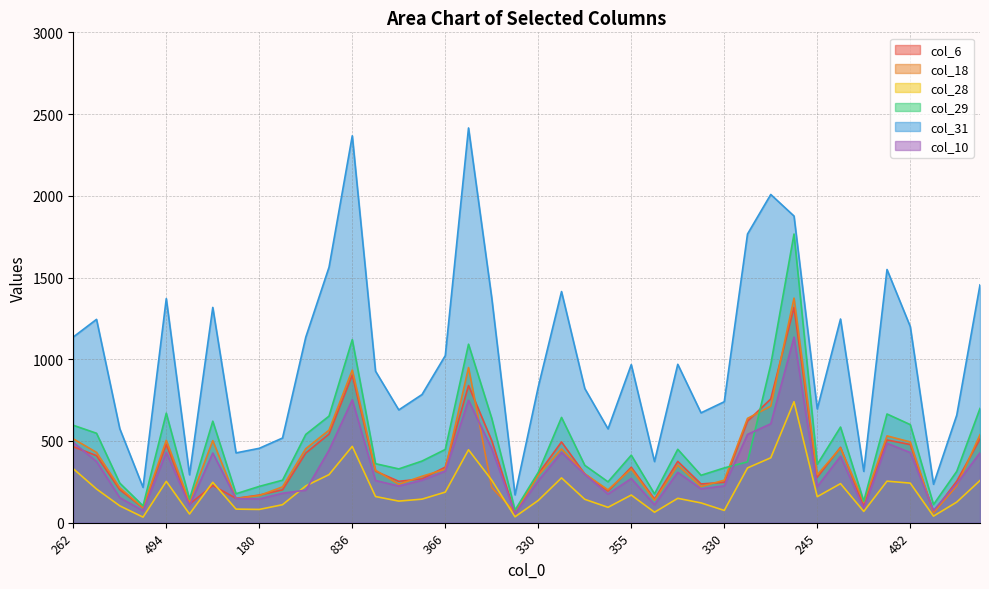

Where is the first local minimum for col_18?

97